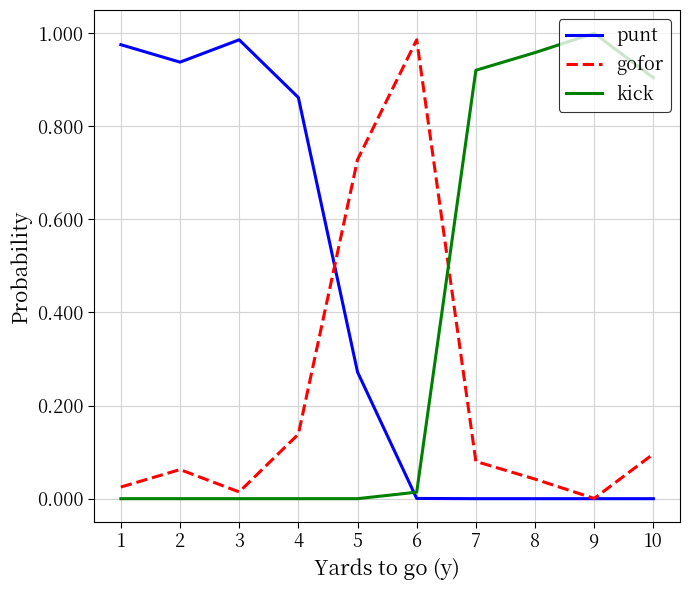

True or false: gofor has a value of 0.0 at 1.

True